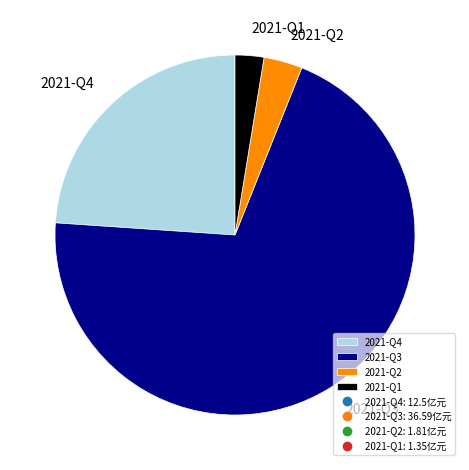

Rank the categories by value from highest to lowest.

2021-Q3, 2021-Q4, 2021-Q2, 2021-Q1